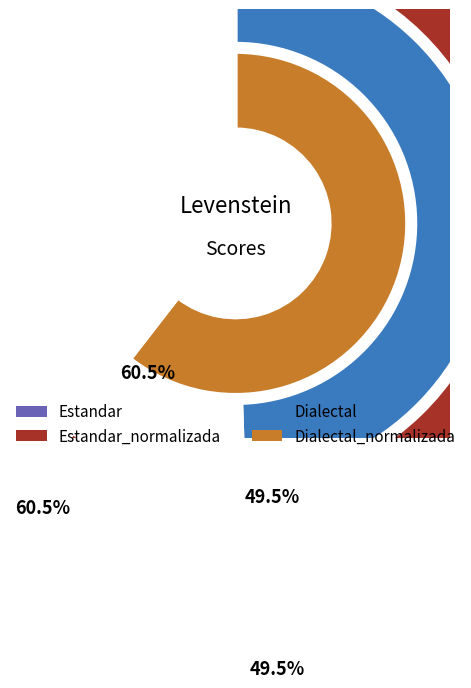

Count the number of slices in the pie.

4